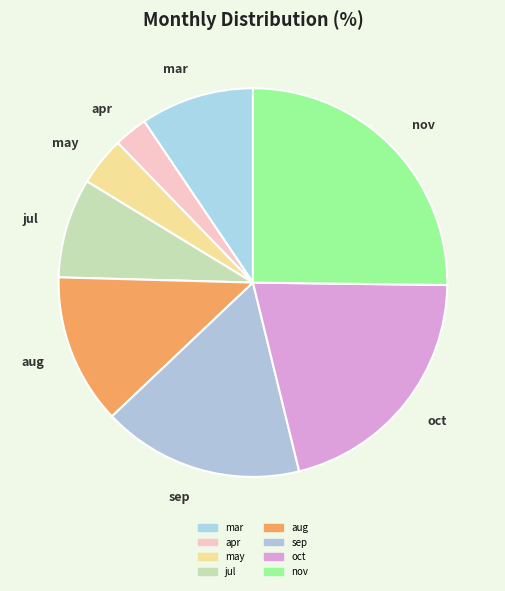

Which has a higher value, aug or mar?

aug